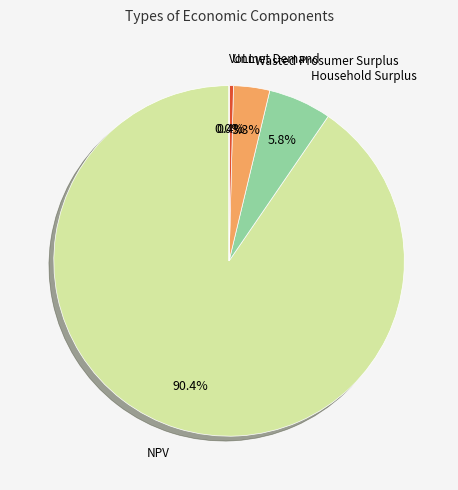

Which has a higher value, NPV or VoLL?

NPV